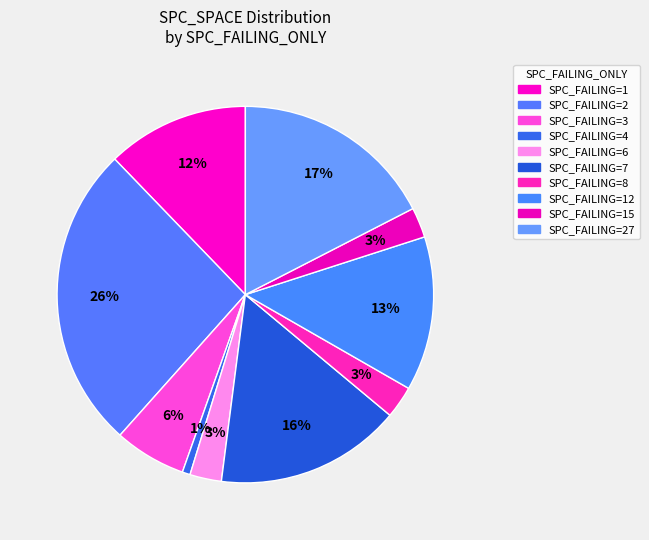

Does any single category account for the majority?

No